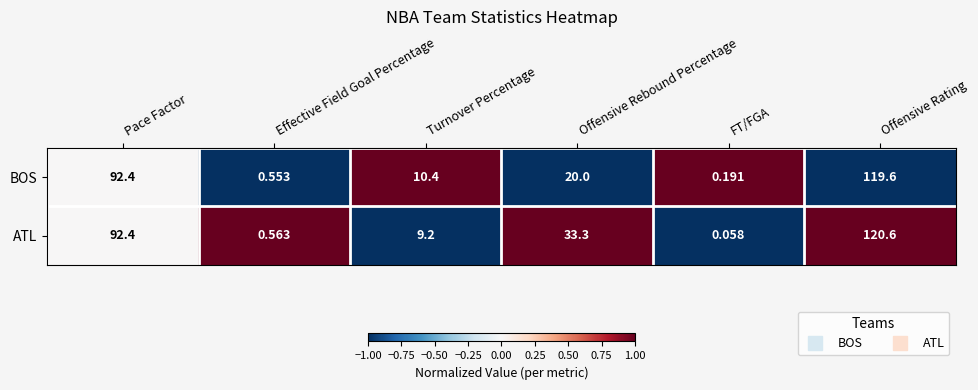

Which series changed the most between Effective Field Goal Percentage and Offensive Rebound Percentage?

ATL